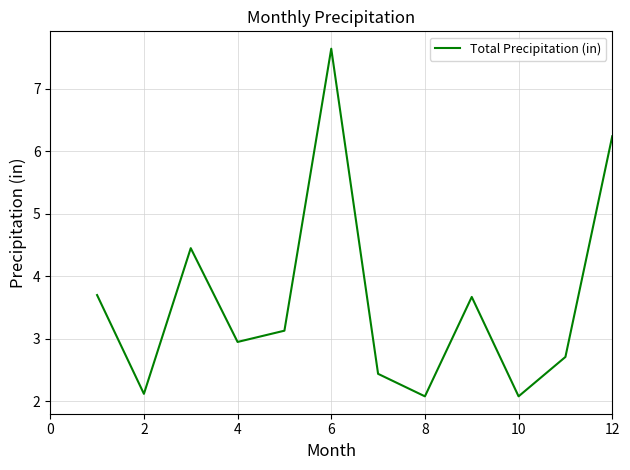

What is the minimum value shown in the chart?

2.1